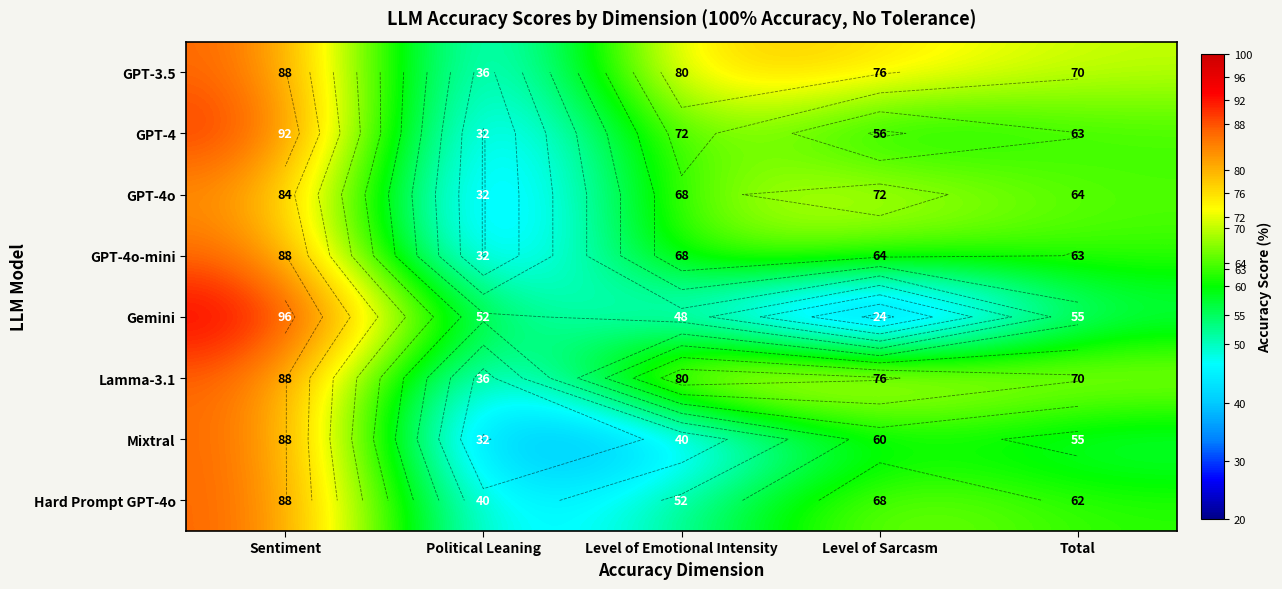

Where does the GPT-3.5 series first go above 76?

Sentiment